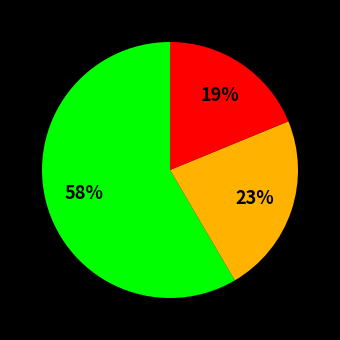

Is there a majority slice in this chart?

Yes